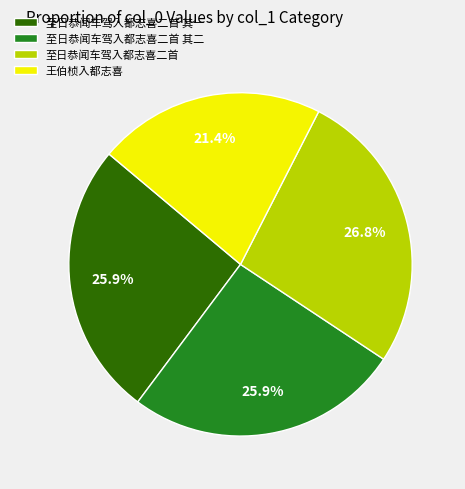

Approximately how many times larger is the value at 至日恭闻车驾入都志喜二首 其一 compared to 至日恭闻车驾入都志喜二首 其二?

1.0